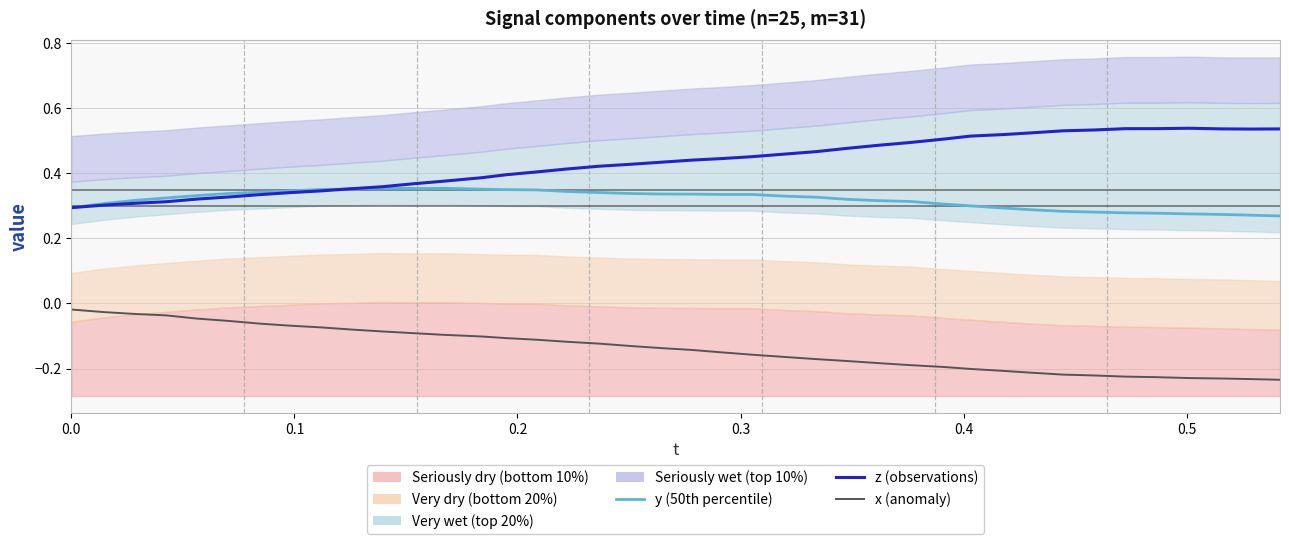

List the series in order of their overall mean, highest first.

z (observations), y (50th percentile), x (anomaly)